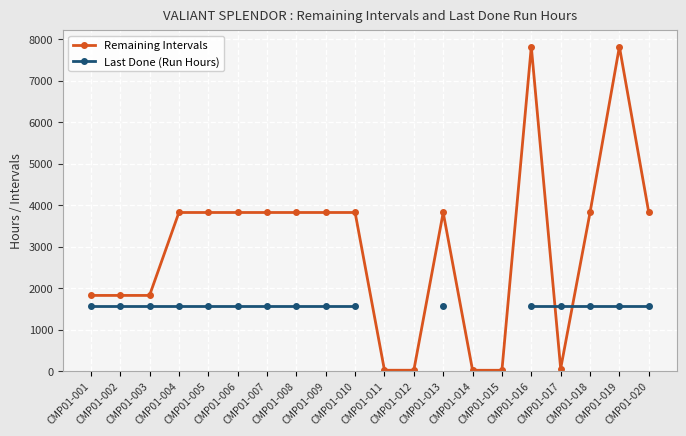

Between which two adjacent categories do Remaining Intervals and Last Done (Run Hours) first intersect?

CMP01-016 and CMP01-017